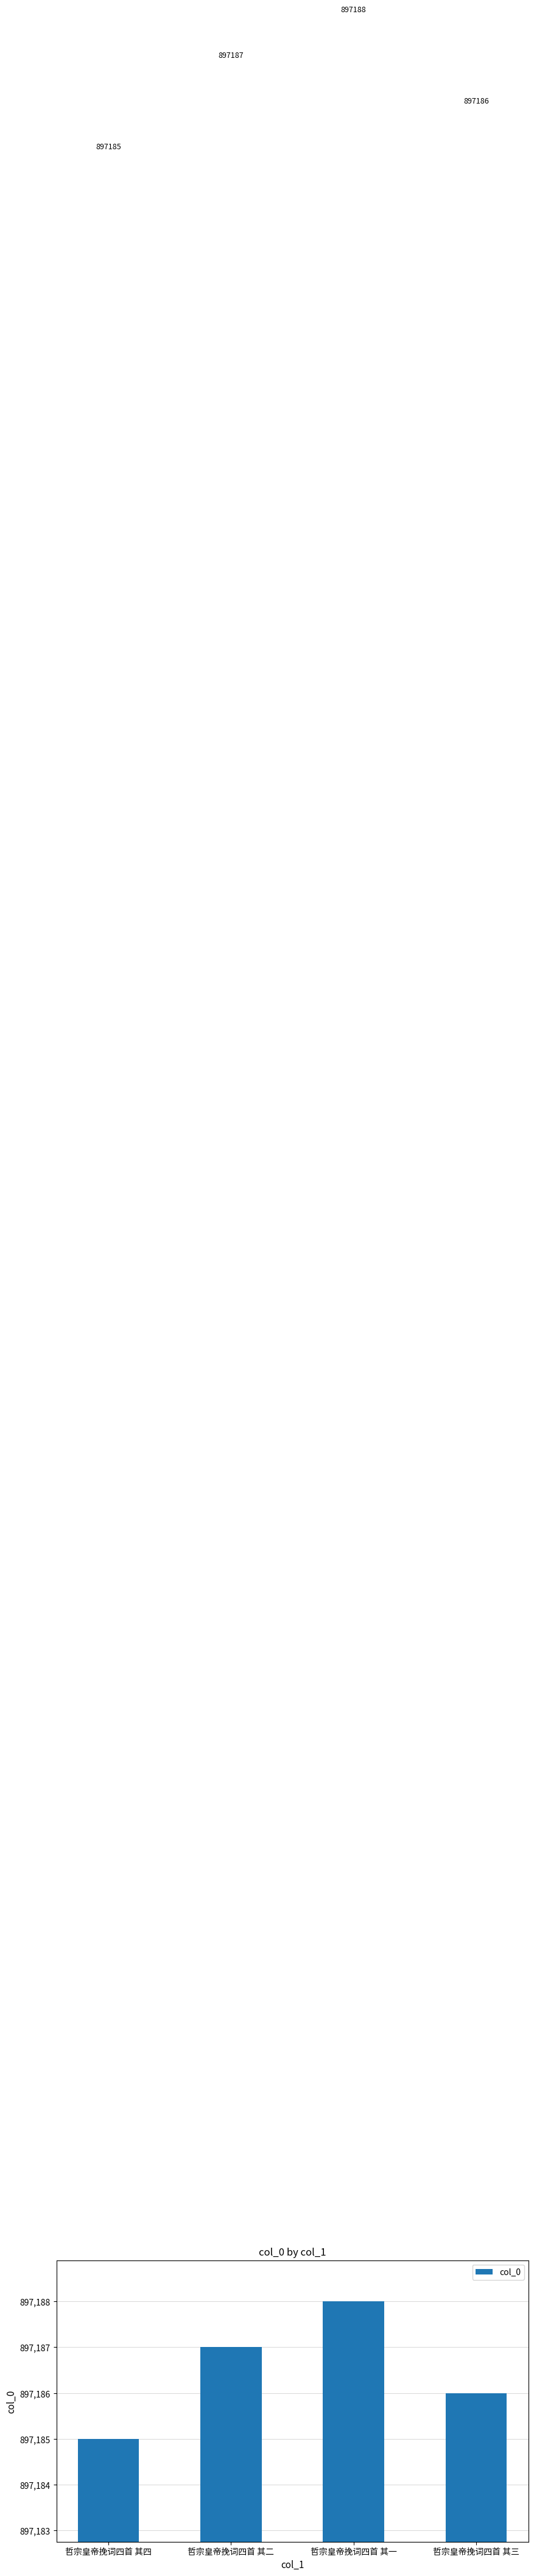

Are the bars horizontal?

No